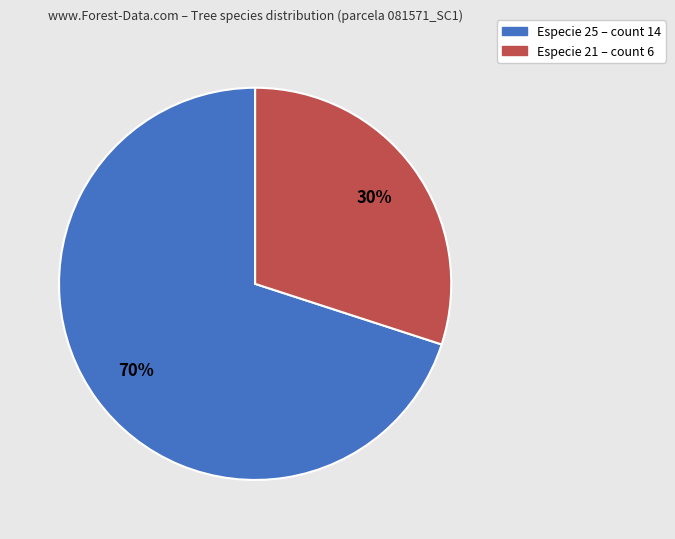

To the nearest percent, what is the difference between the largest and smallest slice percentages?

40%